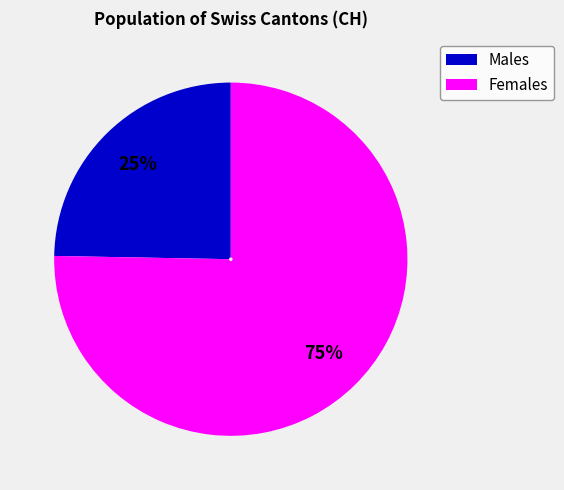

How many slices are in this pie chart?

2